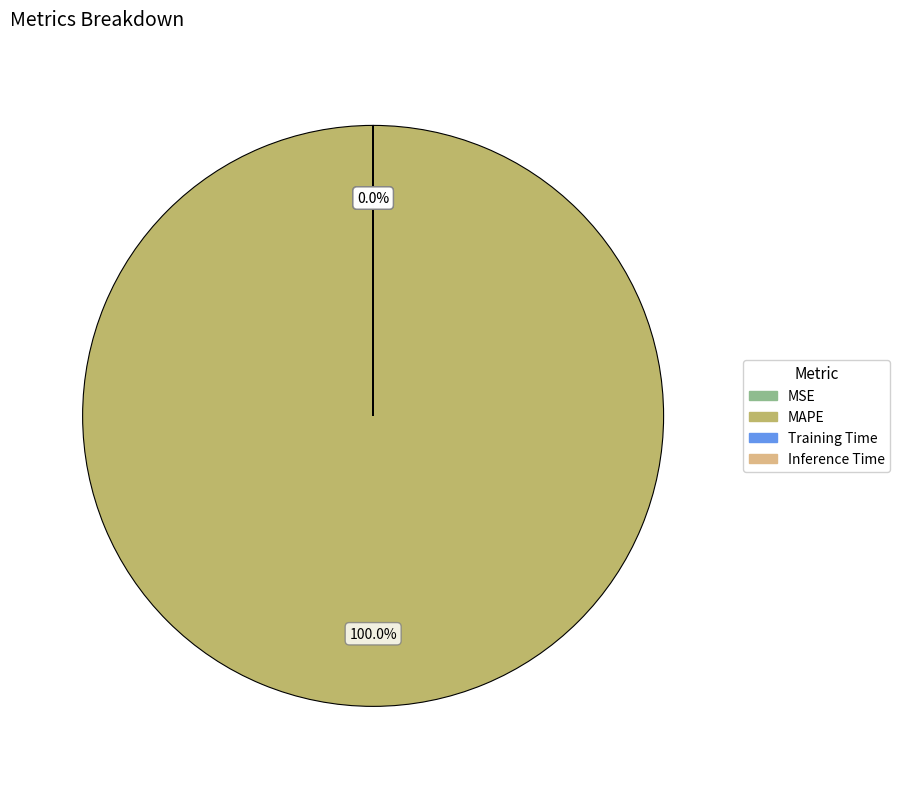

To the nearest percent, what is the average slice percentage?

25%